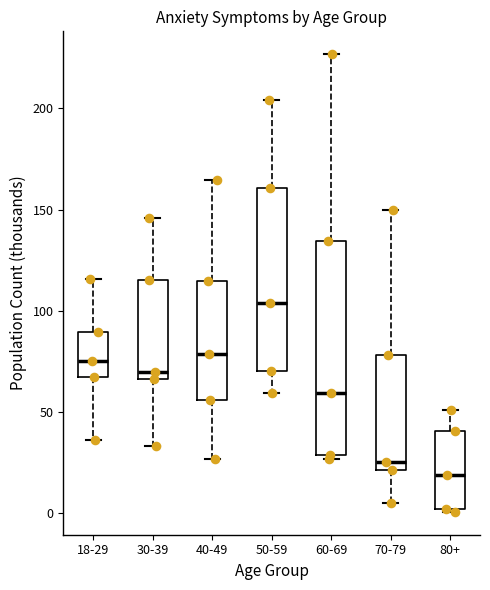

Comparing the boxes themselves (not the whiskers), which one is the tallest?

60-69